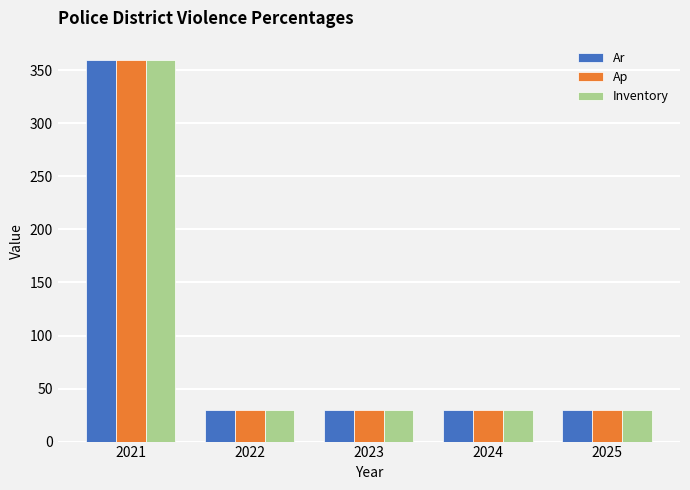

How many data points in Ap are above 30?

1